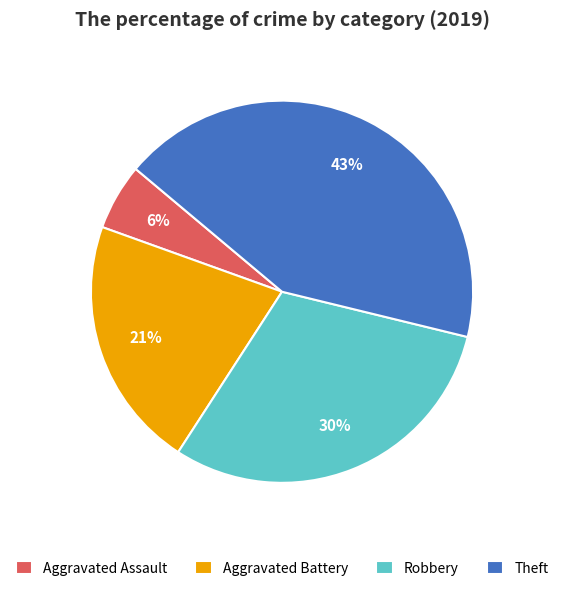

Rank the categories by value from highest to lowest.

Theft, Robbery, Aggravated Battery, Aggravated Assault